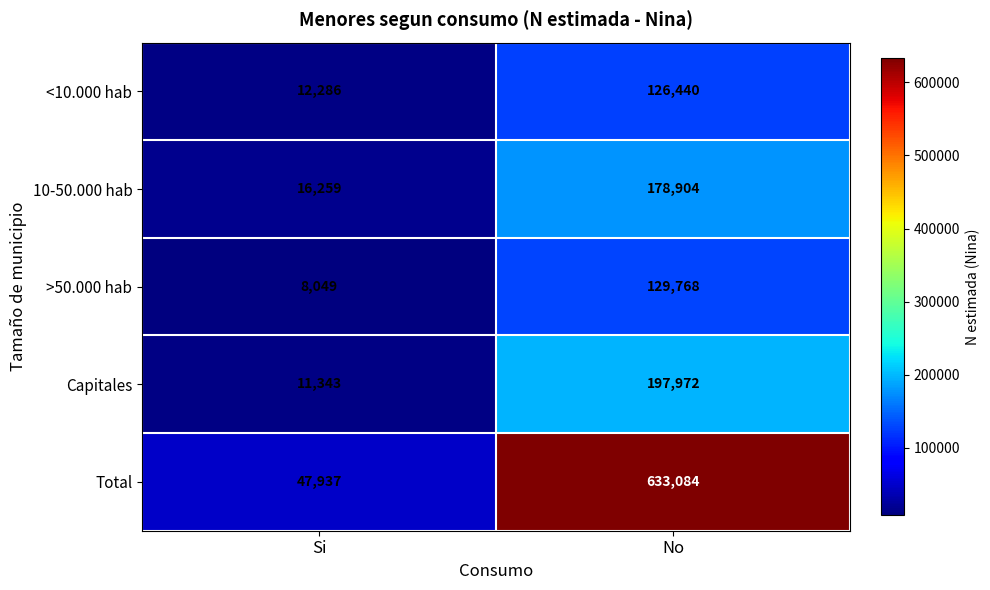

At how many categories does at least one series exceed 431122?

1